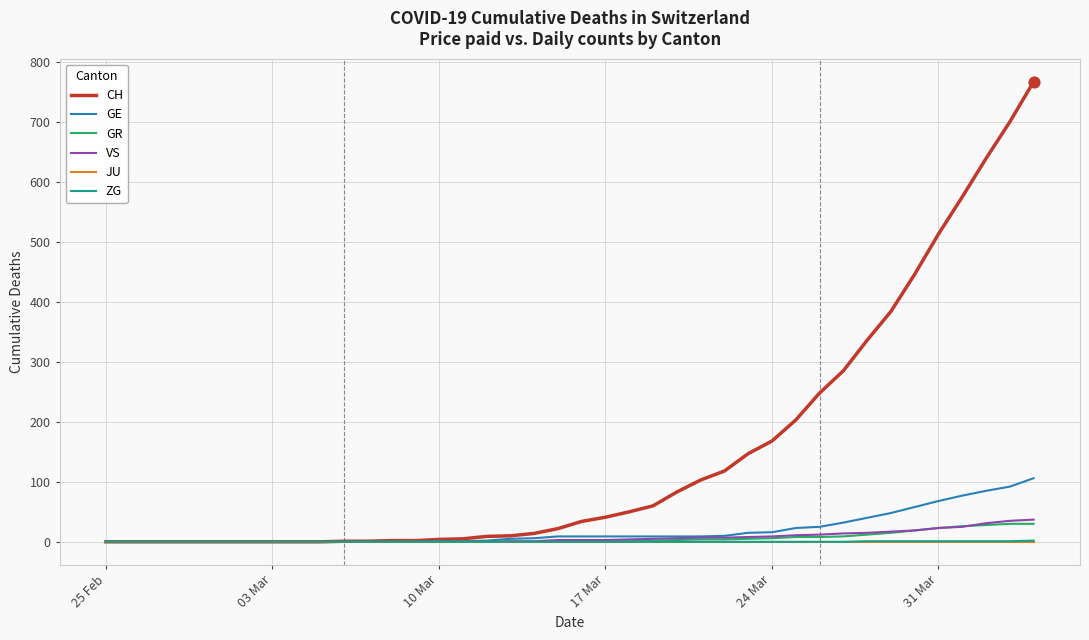

Which series has the largest total across all categories?

CH